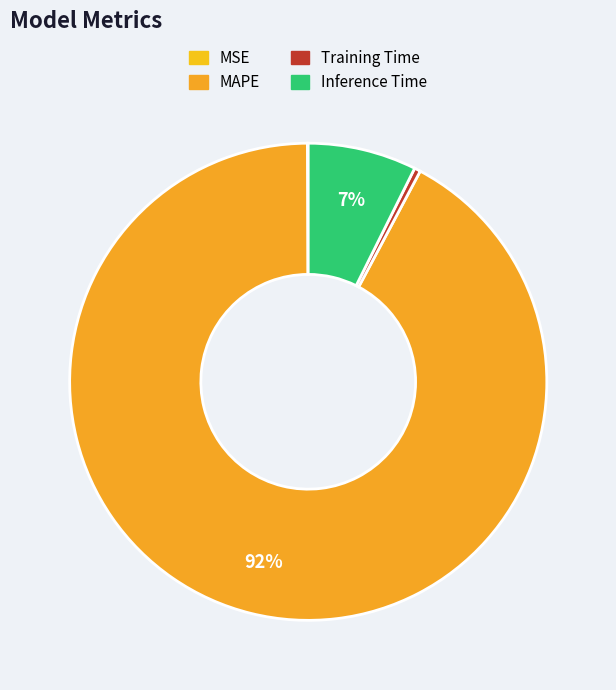

Count the number of slices in the pie.

4